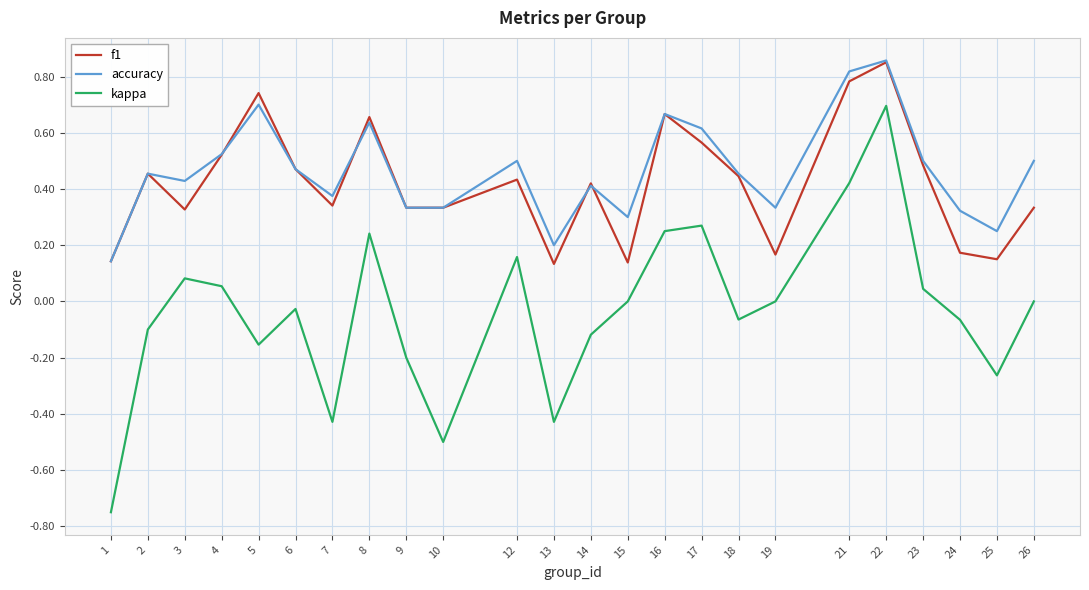

True or false: kappa has a value of 0.6 at 21.

False